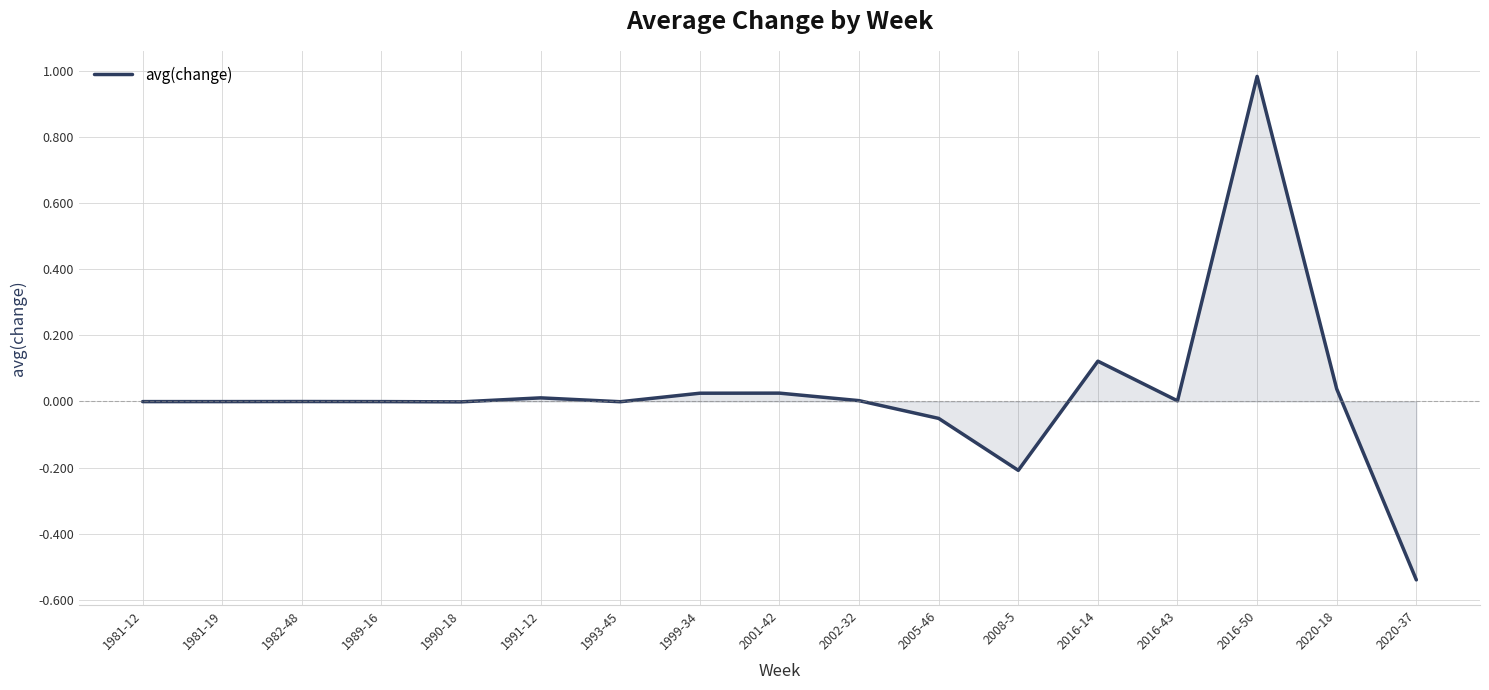

What is the greatest value displayed?

1.0